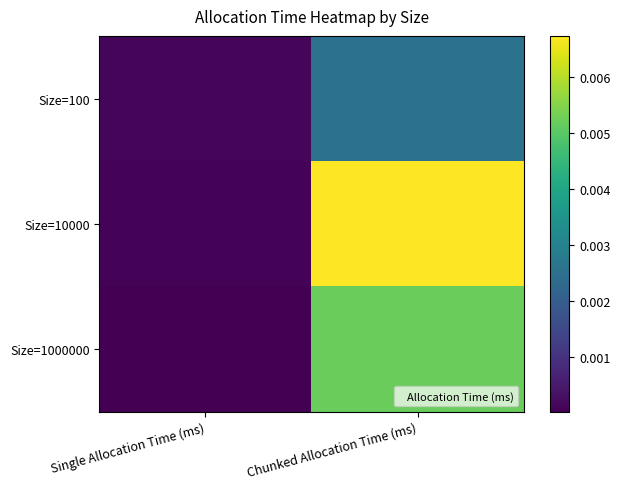

Which series has the widest spread of values?

Size=10000